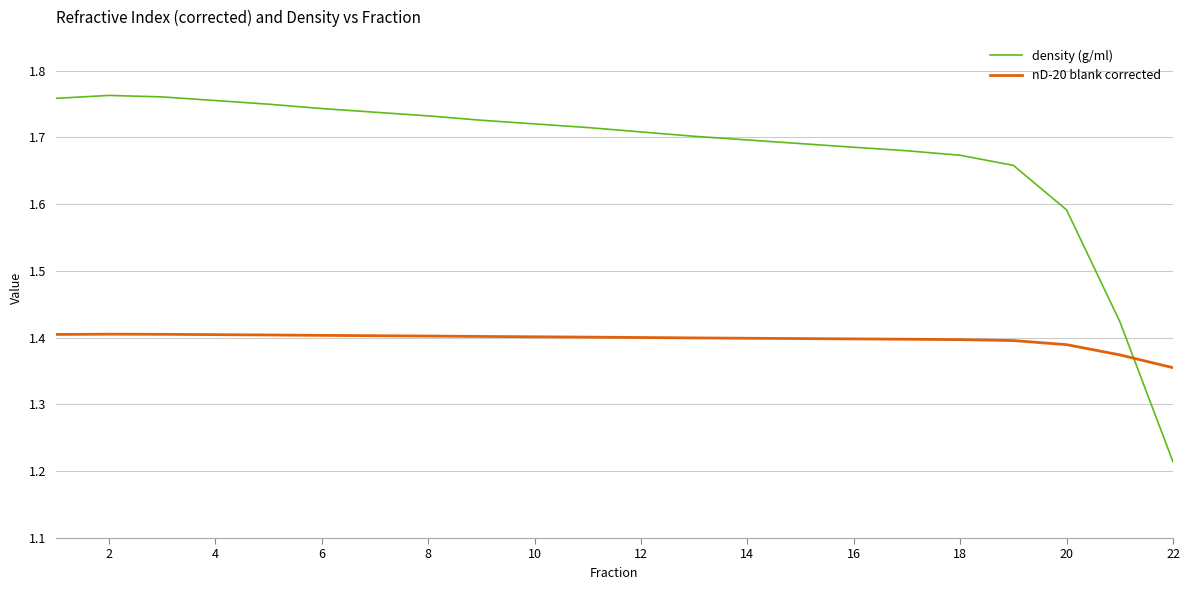

Is this an area chart (filled region under the line)?

No